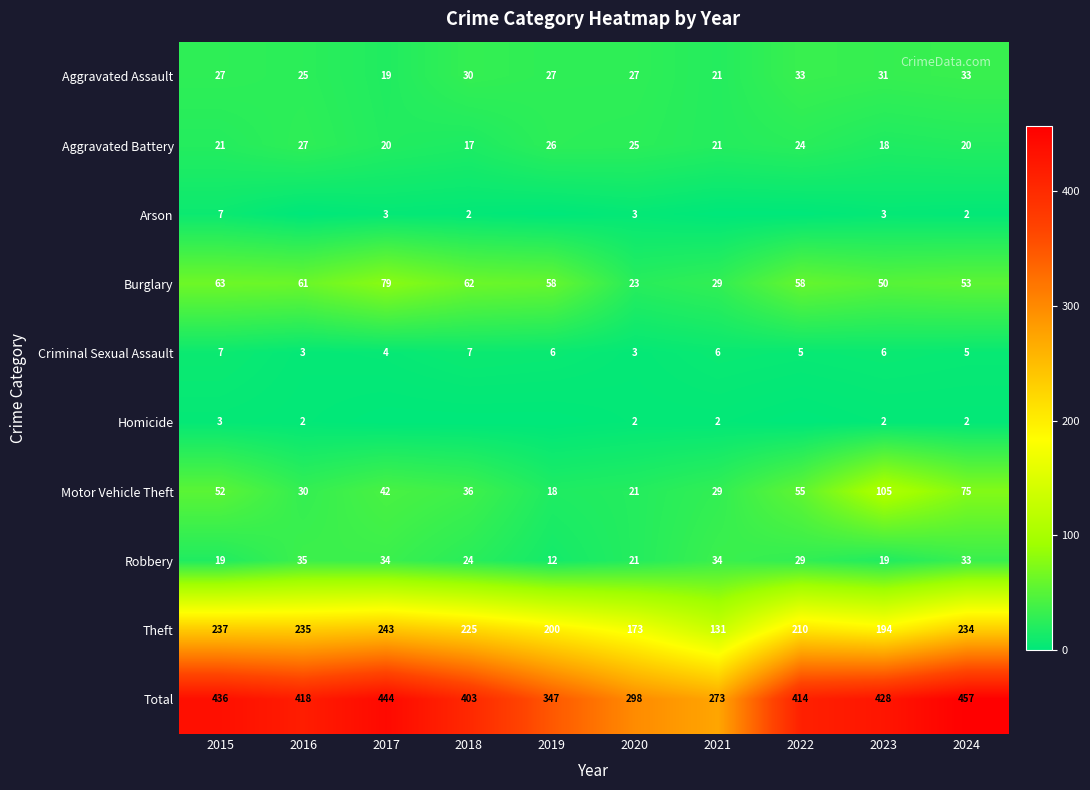

What is the average value of the Total series?

392